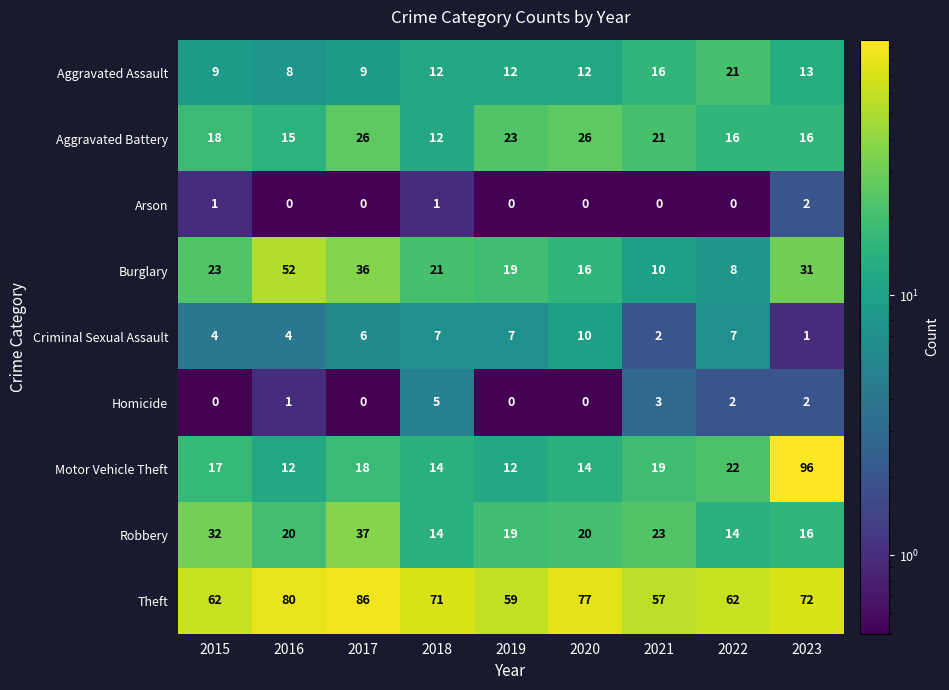

At which label does Robbery reach its peak?

2017